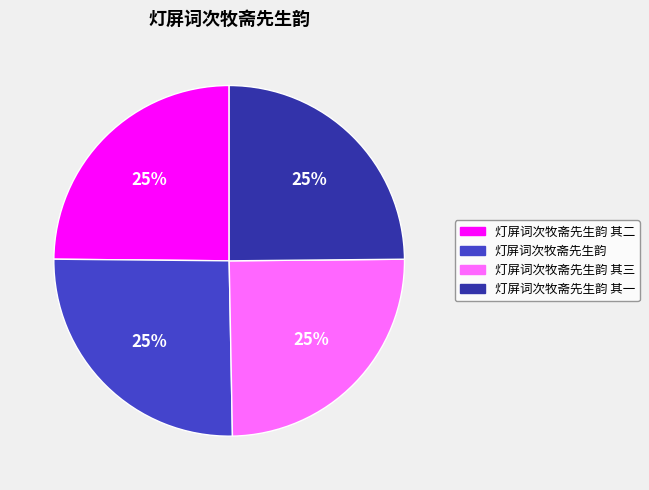

To the nearest percent, what is the combined percentage of 灯屏词次牧斋先生韵 其三 and 灯屏词次牧斋先生韵?

50%